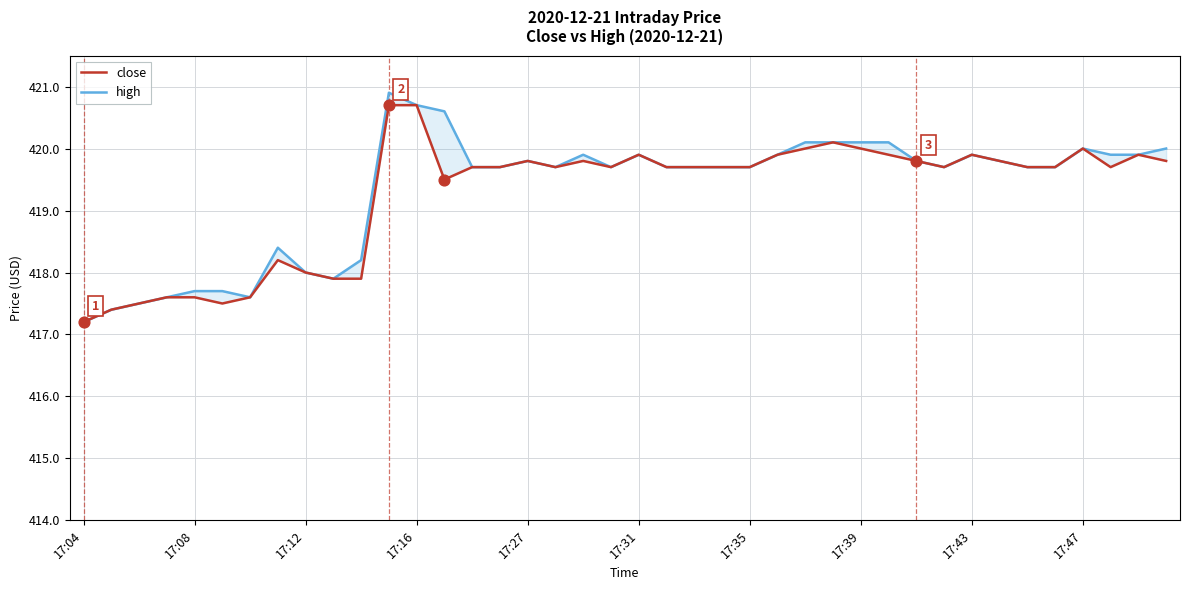

Which series has the largest Y range (max minus min)?

high